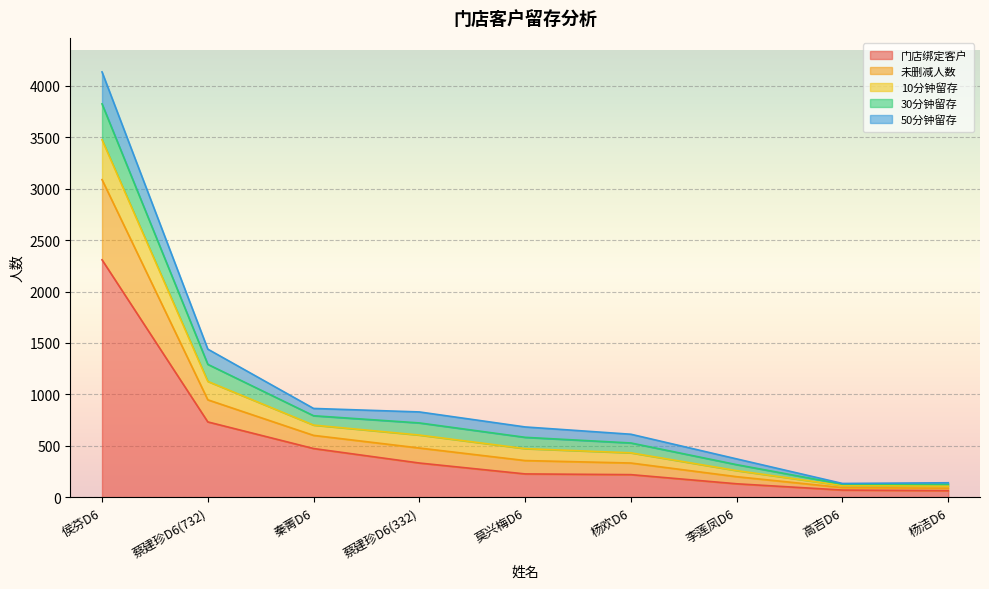

What is the total value across all series at 蔡建珍D6(732)?

1440